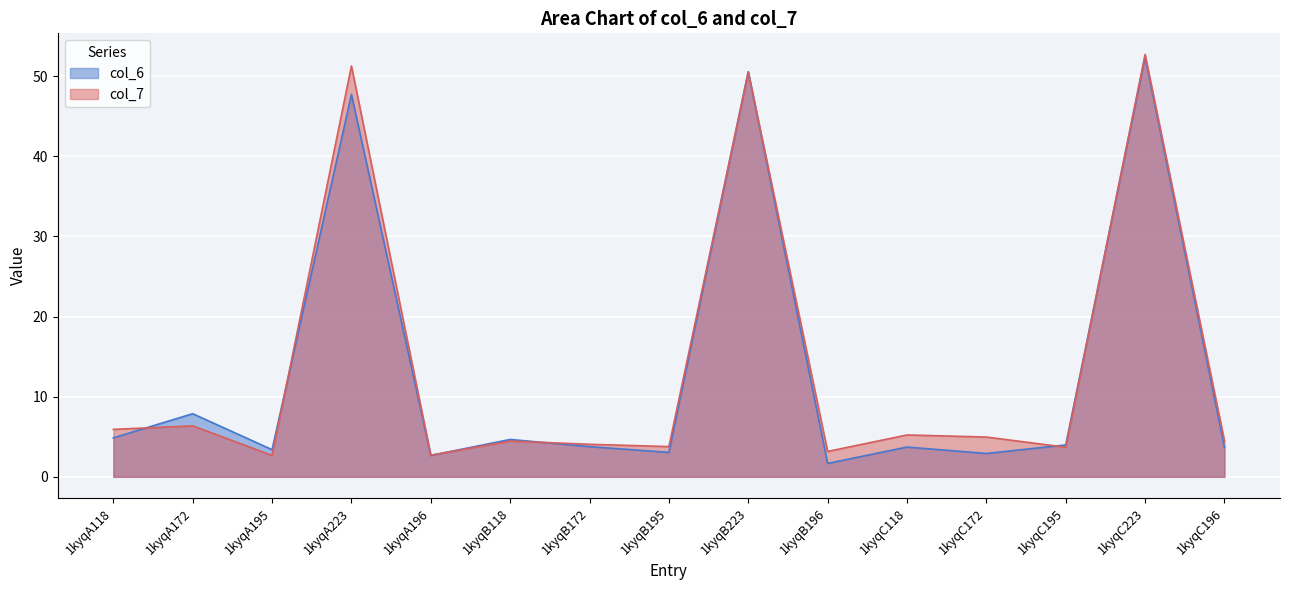

The value of col_6 at 1kyqB223 is 27.0. True or false?

False